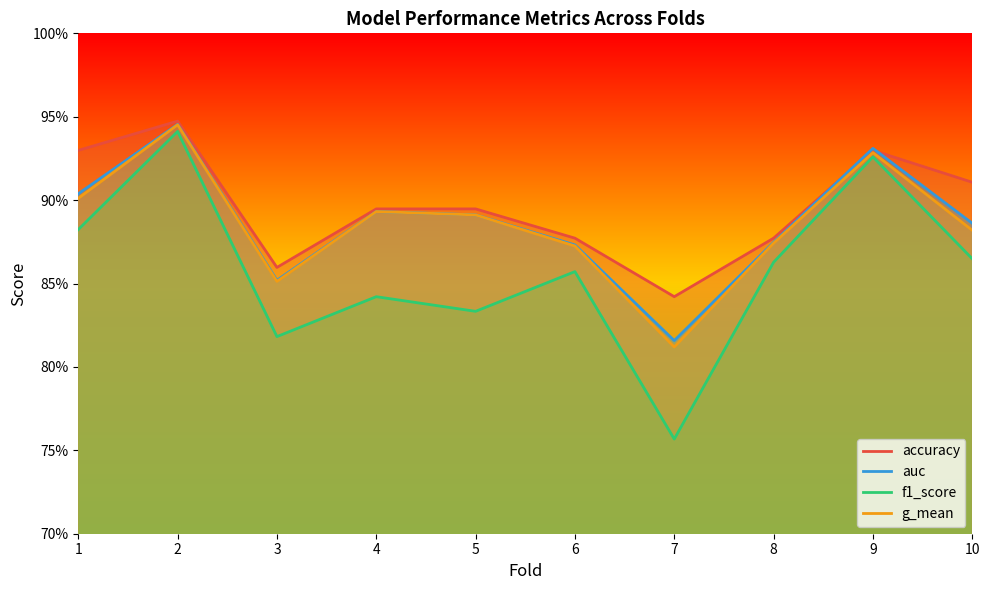

What are all the series names shown in the legend?

accuracy, auc, f1_score, g_mean